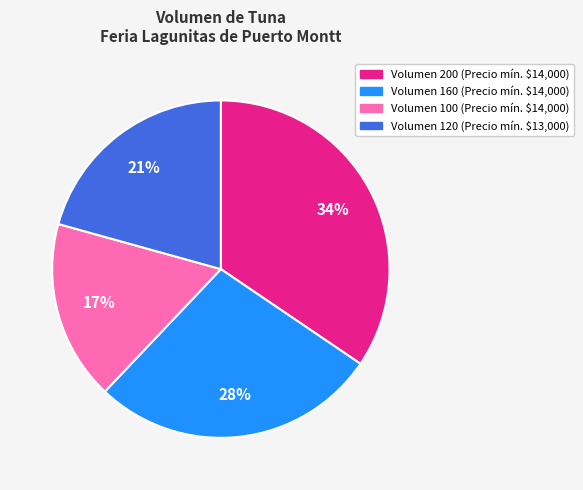

To the nearest percent, what is the difference between the largest and smallest slice percentages?

17%